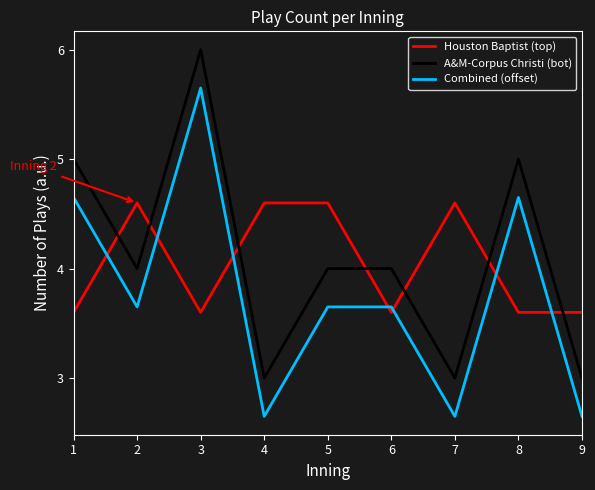

After their last crossing, which series has the higher values: Houston Baptist (top) or Combined (offset)?

Houston Baptist (top)